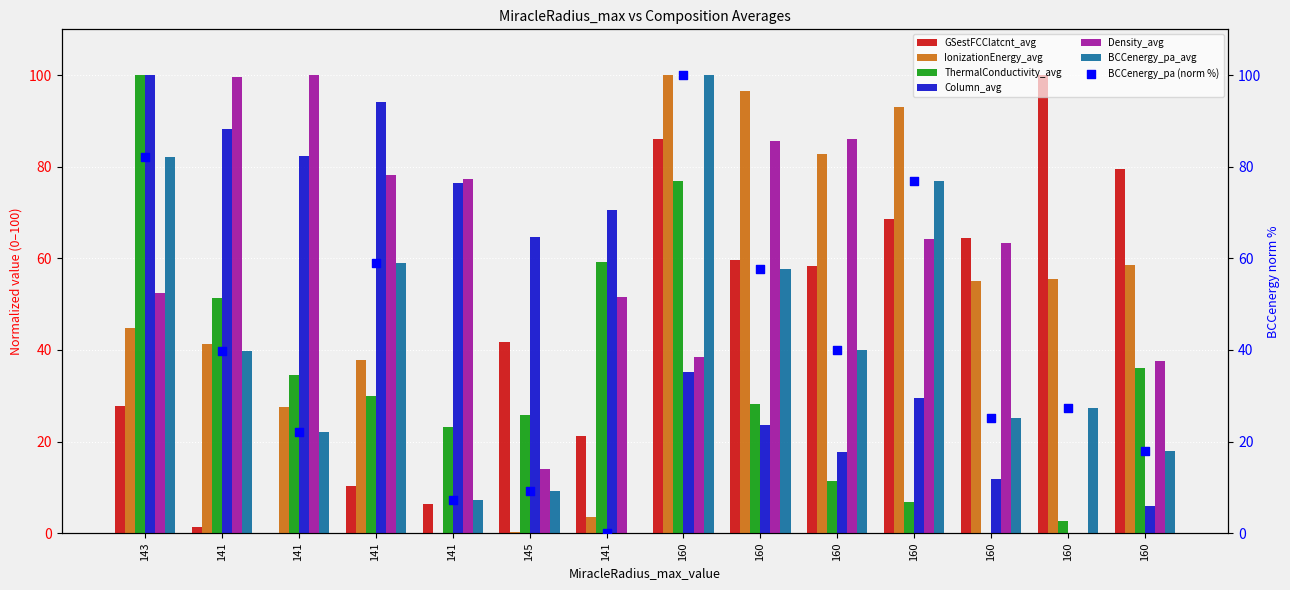

Which series contains the lowest Y value?

GSestFCClatcnt_avg